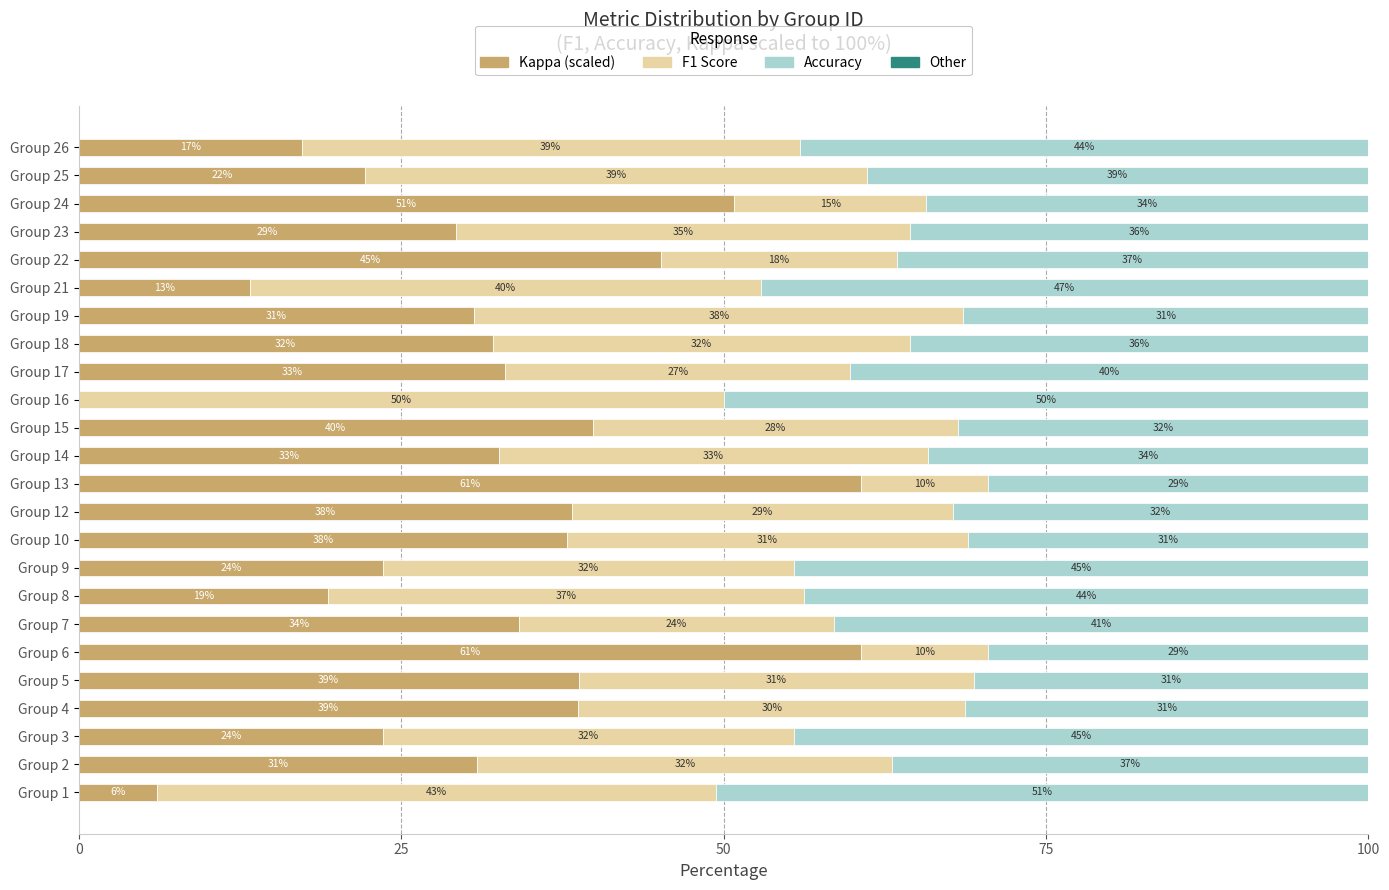

True or false: Kappa (scaled) has a value of 13.3 at Group 21.

True